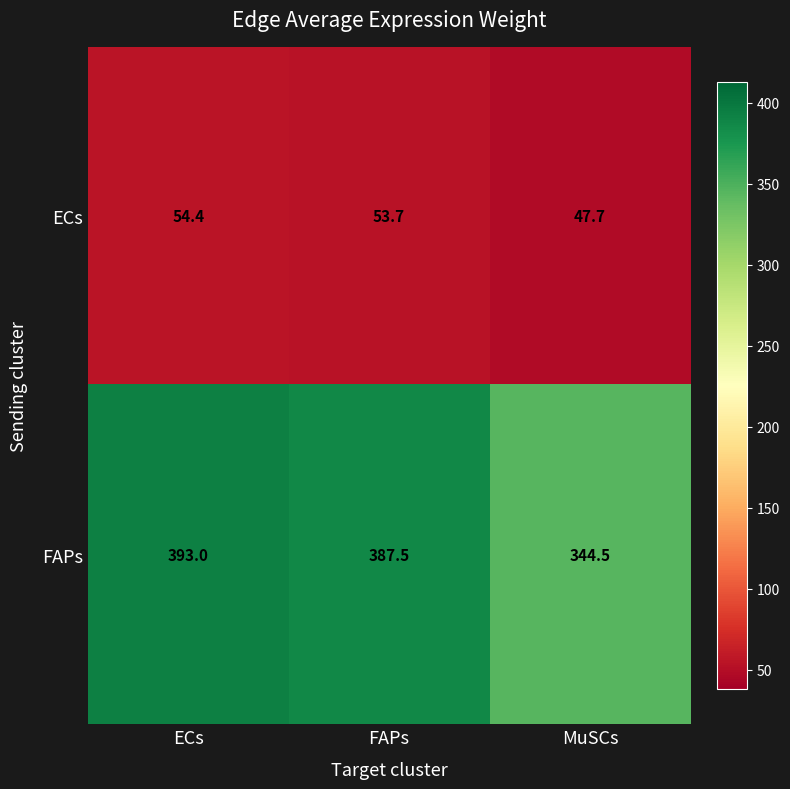

What value does the ECs series have at FAPs?

53.7